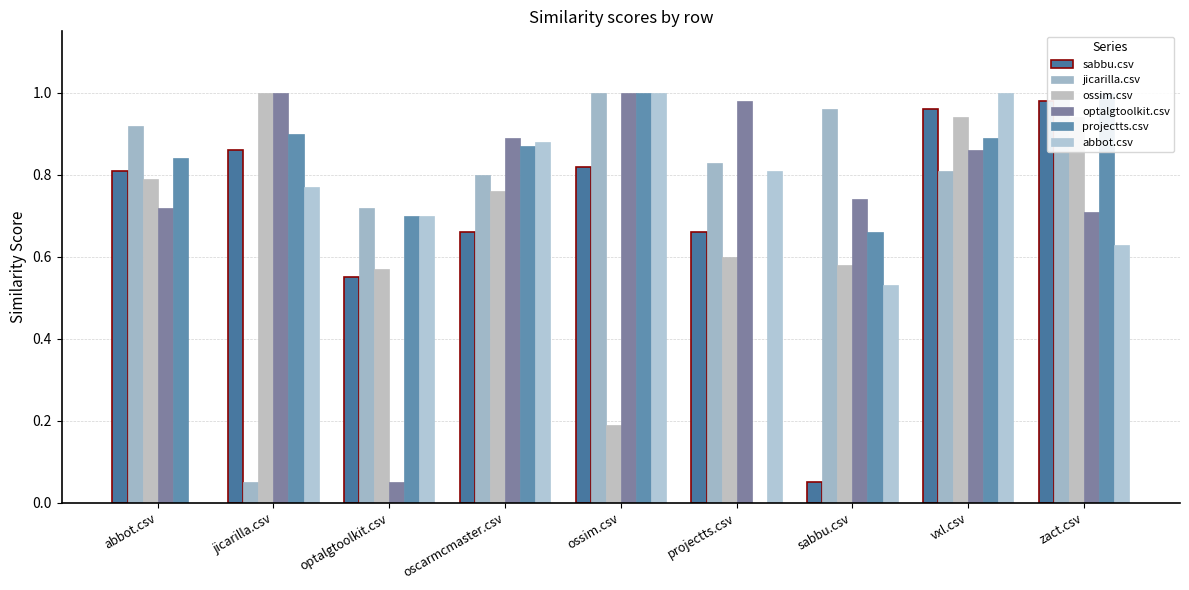

What is the average value of the optalgtoolkit.csv series?

0.8